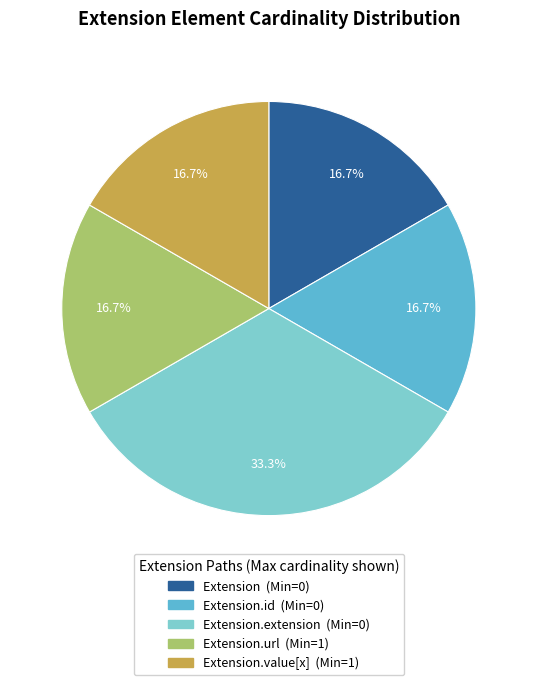

Does any single category account for the majority?

No